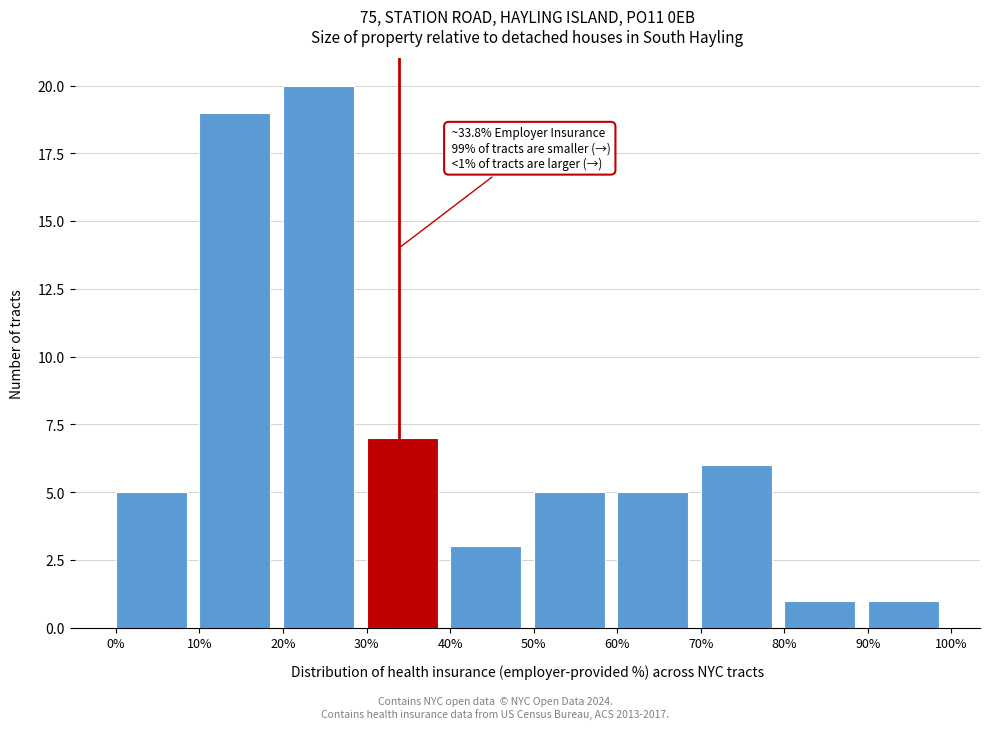

Over which range of the x-axis is the bar tallest?

20% to 30%